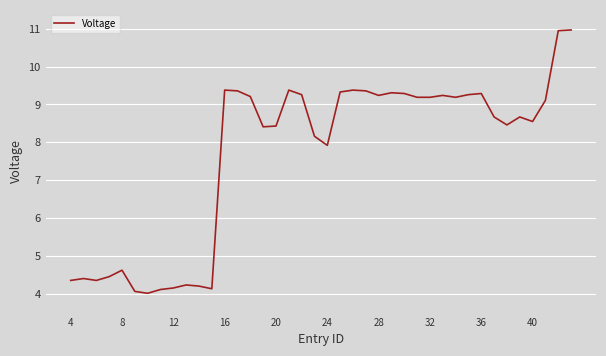

What is the maximum value shown in the chart?

11.0